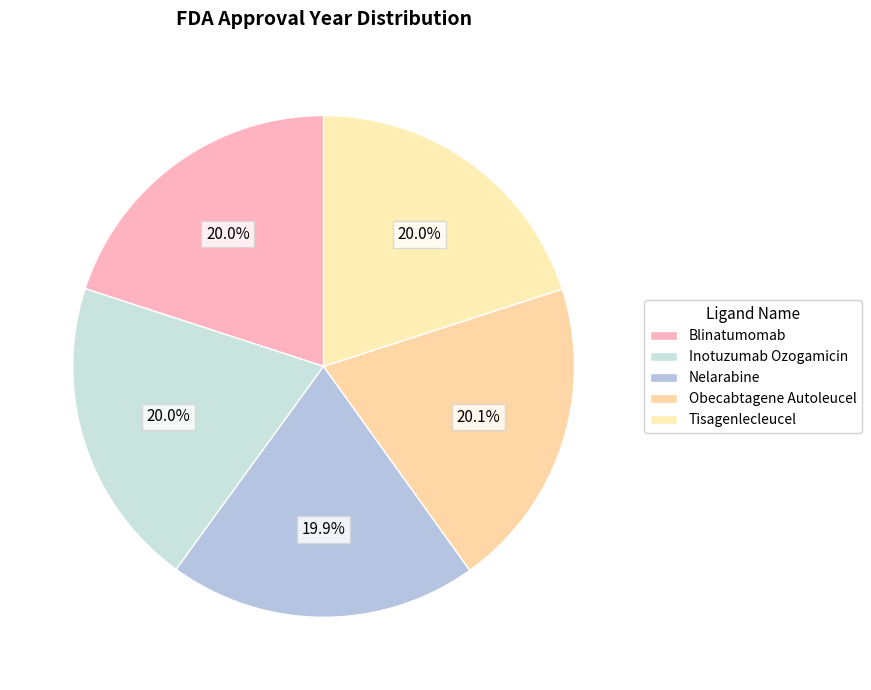

Is Blinatumomab the majority of the pie?

No